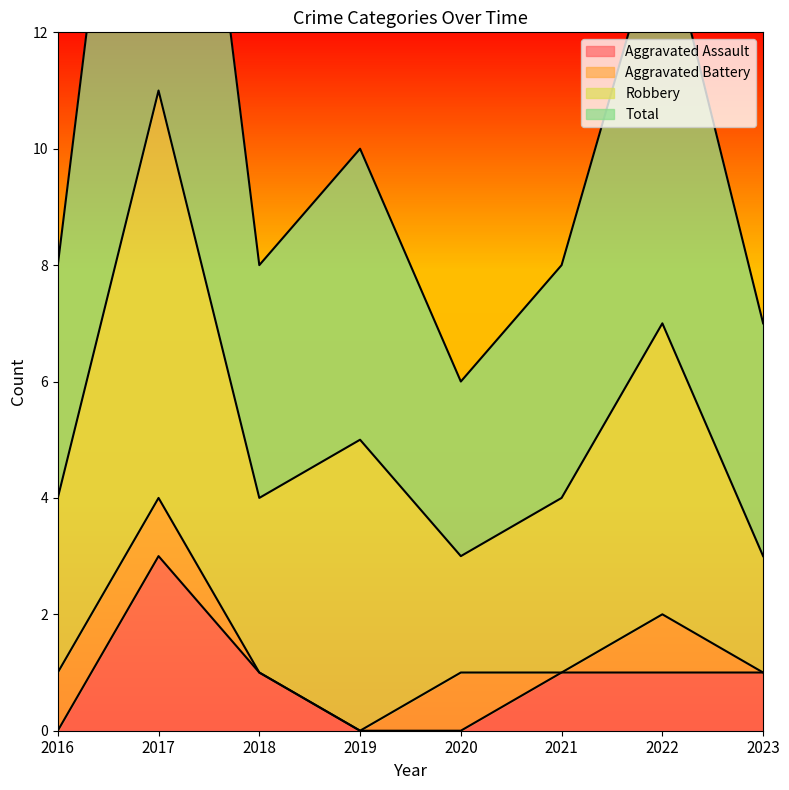

The Aggravated Assault series shows 0 at 2019. True or false?

True